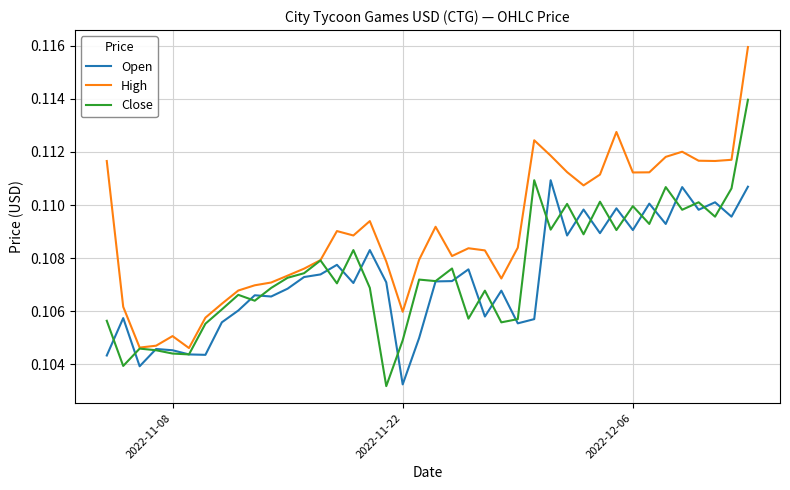

Which series has the largest total across all categories?

High